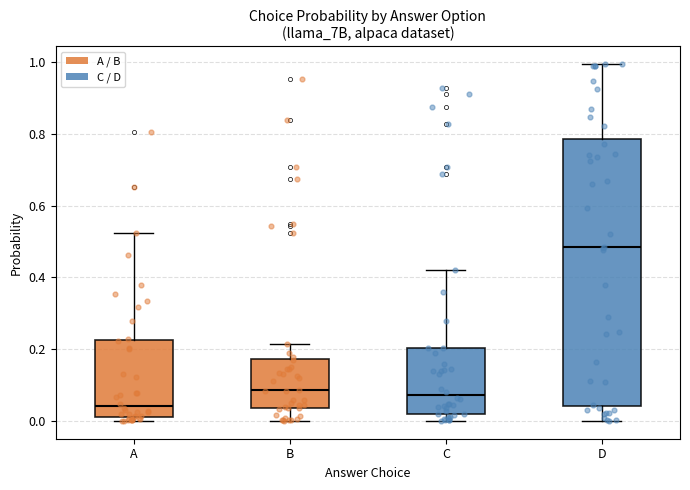

Which box is the tallest, from its lower edge to its upper edge?

D